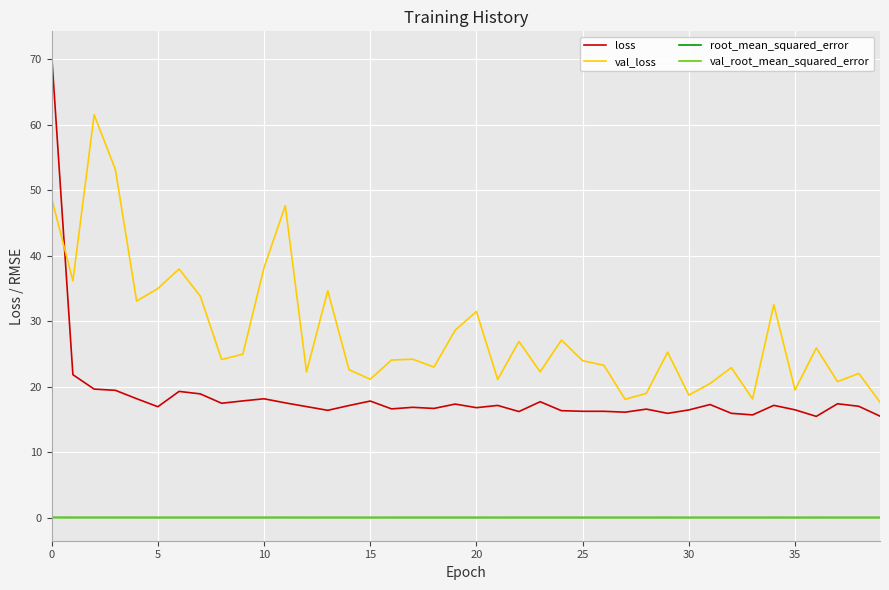

How many lines are shown in the chart?

4